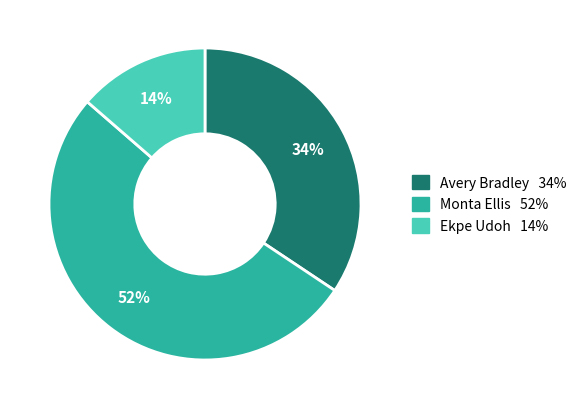

Which slice is the largest?

Monta Ellis